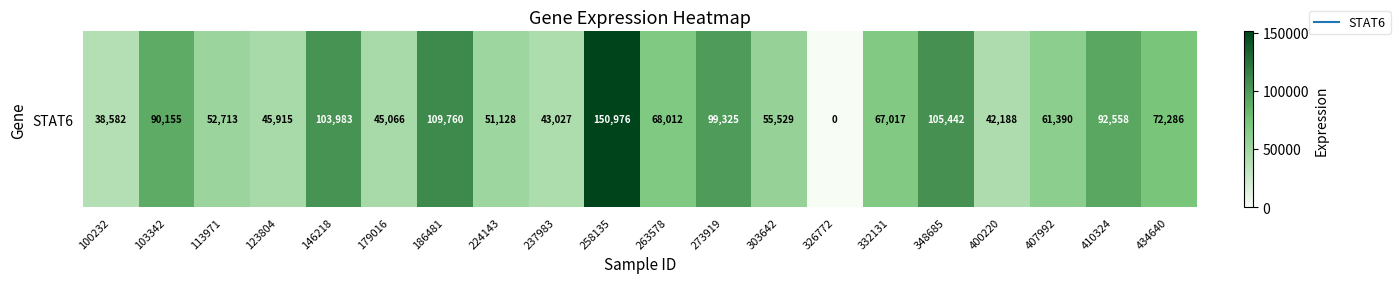

The chart shows a value of 16551 at 100232. True or false?

False